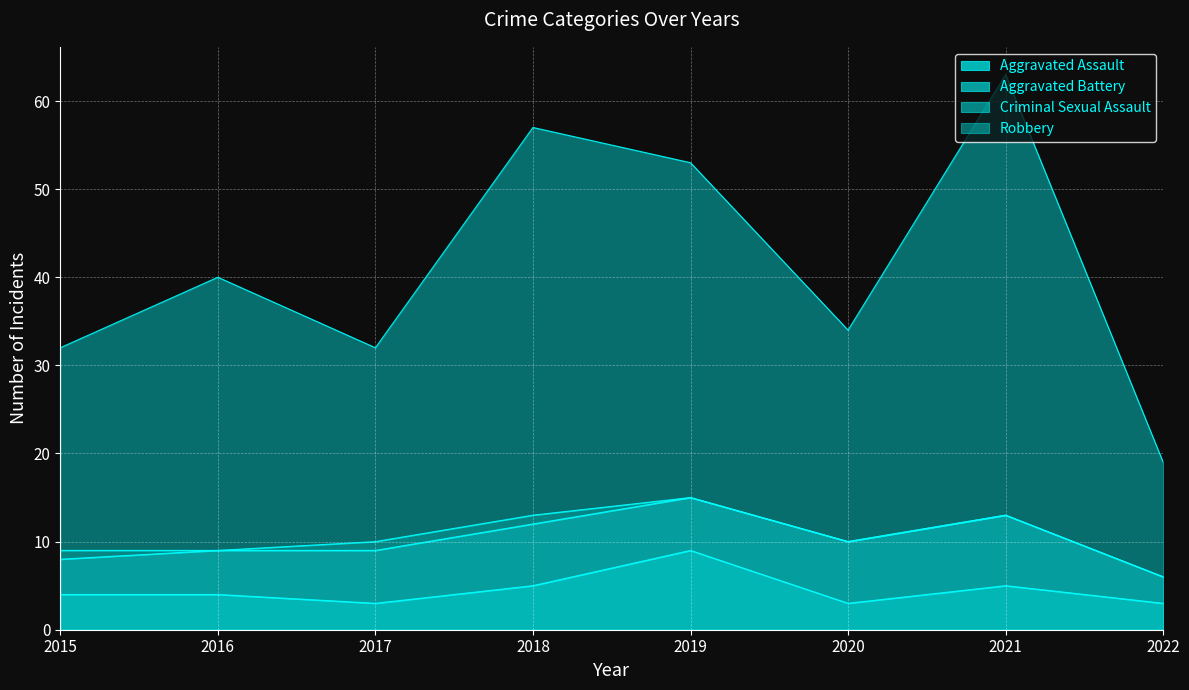

Which category has the highest value in the Aggravated Assault series?

2019